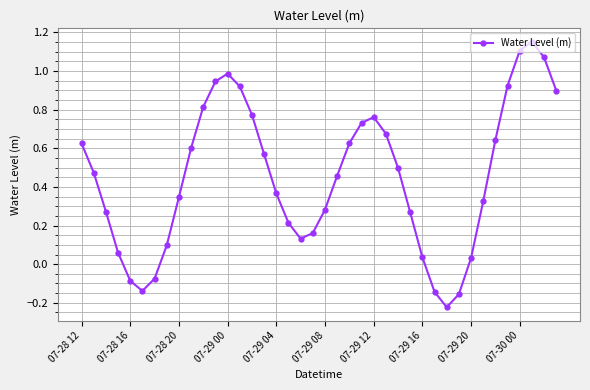

How many points are higher than both their immediate neighbors (excluding endpoints)?

3